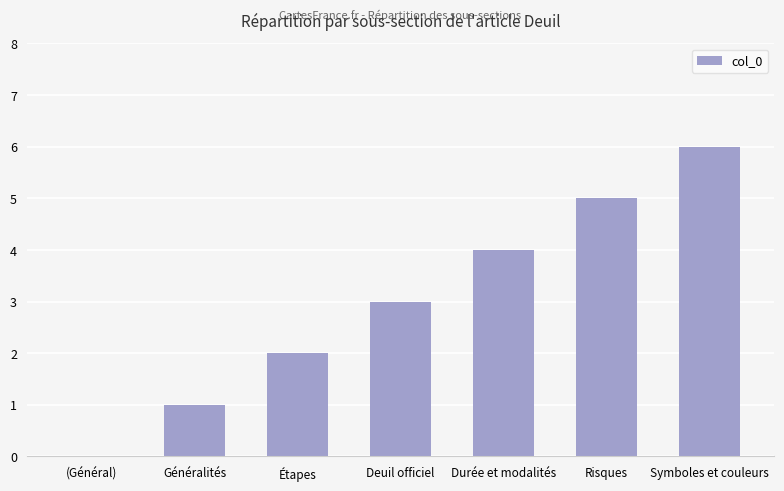

Count the number of data series in this chart.

1